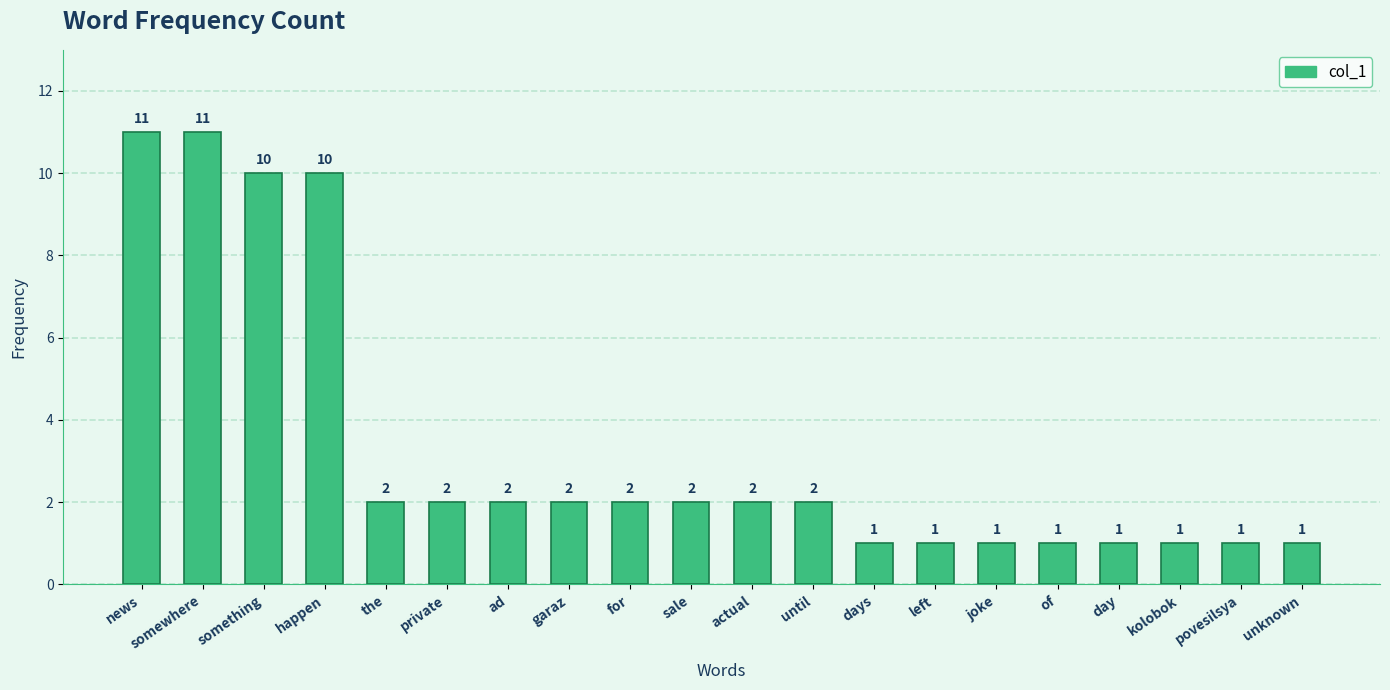

What is the minimum value shown in the chart?

1